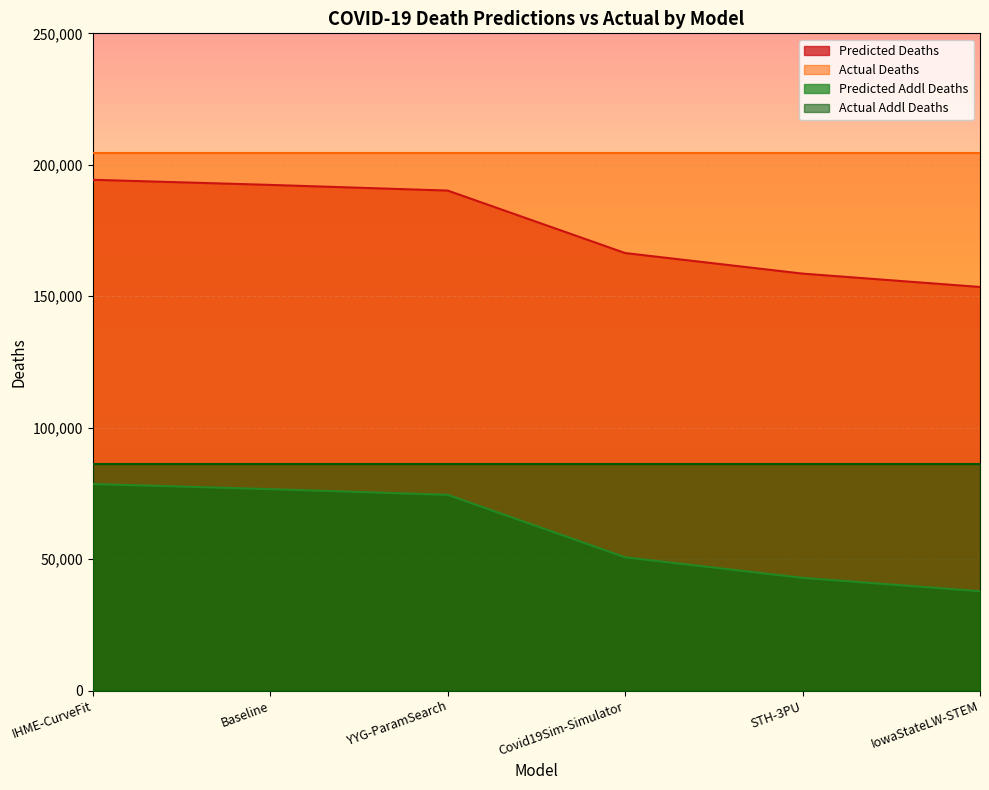

What is the difference between the highest and lowest values at Covid19Sim-Simulator?

153965.9